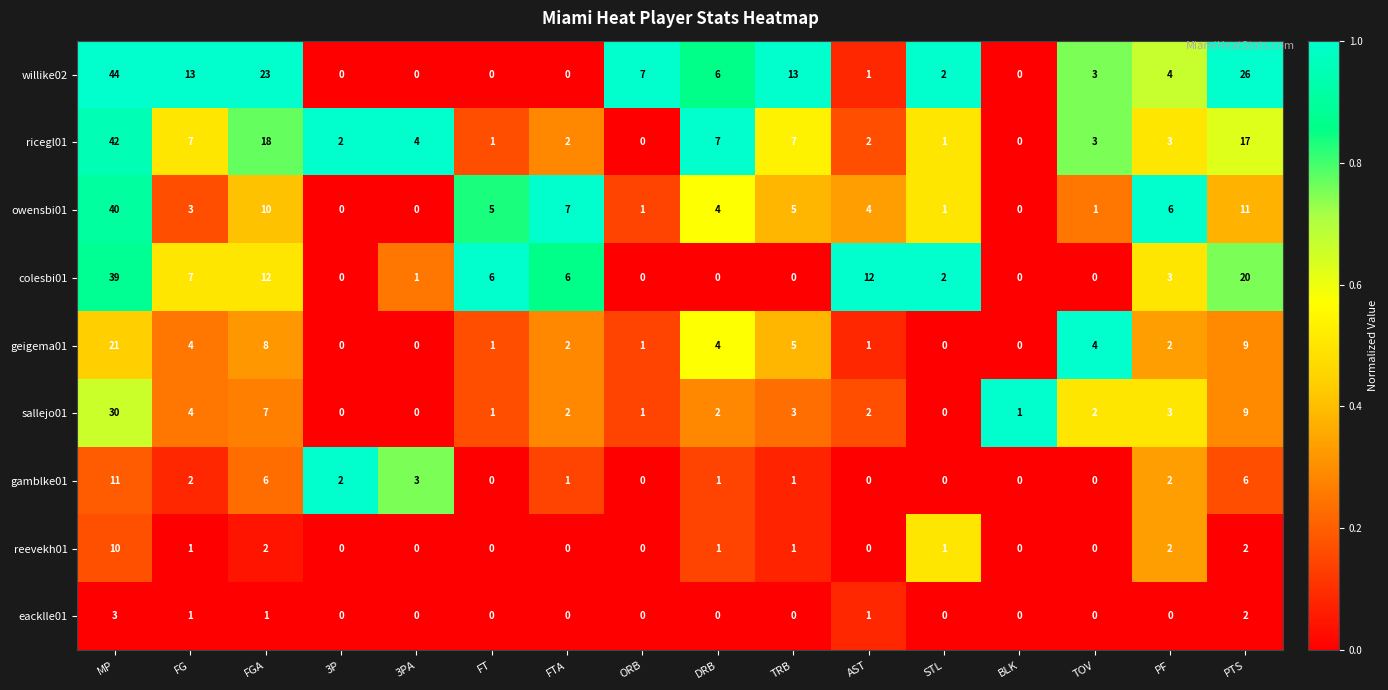

What is the highest value of the eacklle01 series?

3